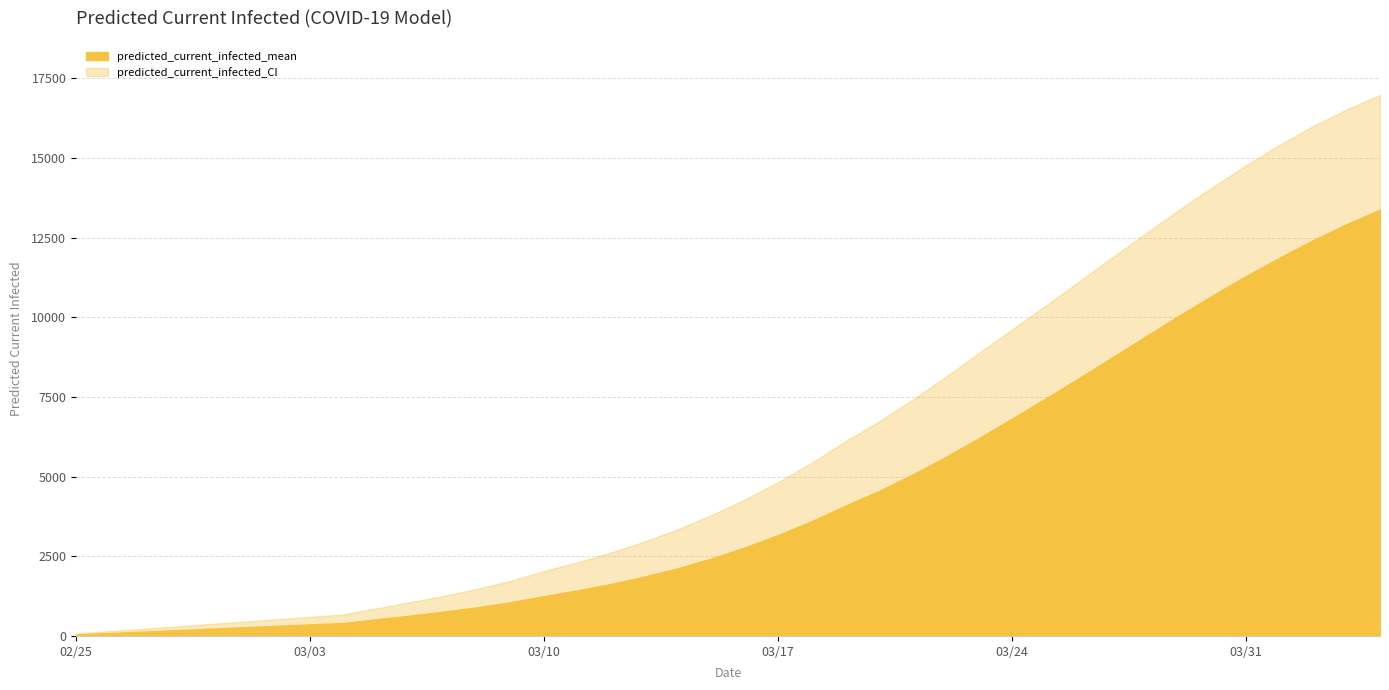

What is the minimum value shown in the chart?

25